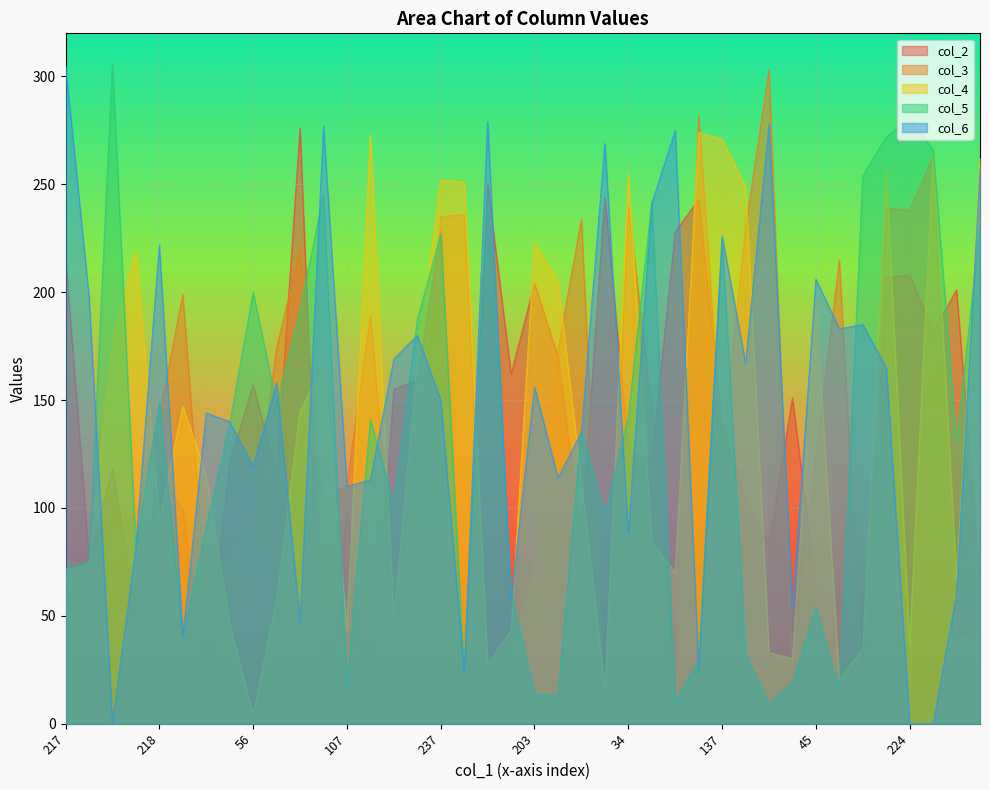

At which label is col_3 closest to 152?

7